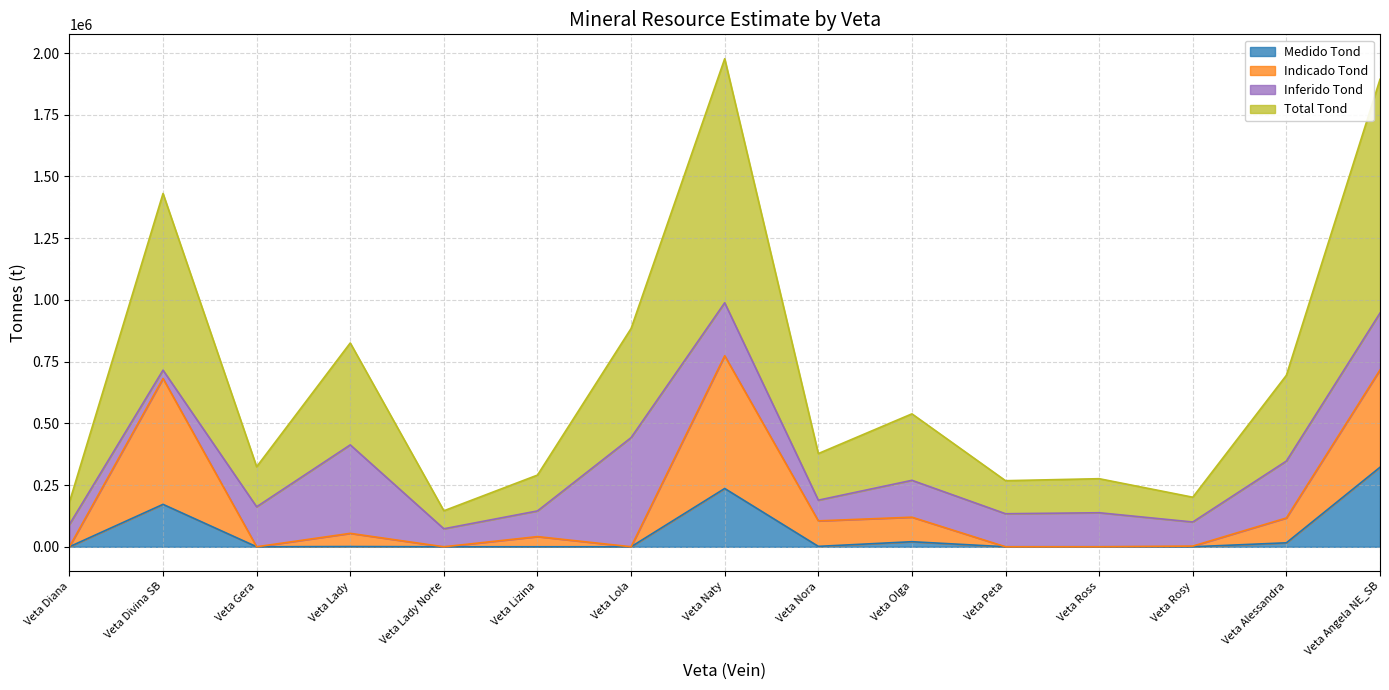

What is the spread (max minus min) of values at Veta Olga?

517952.0